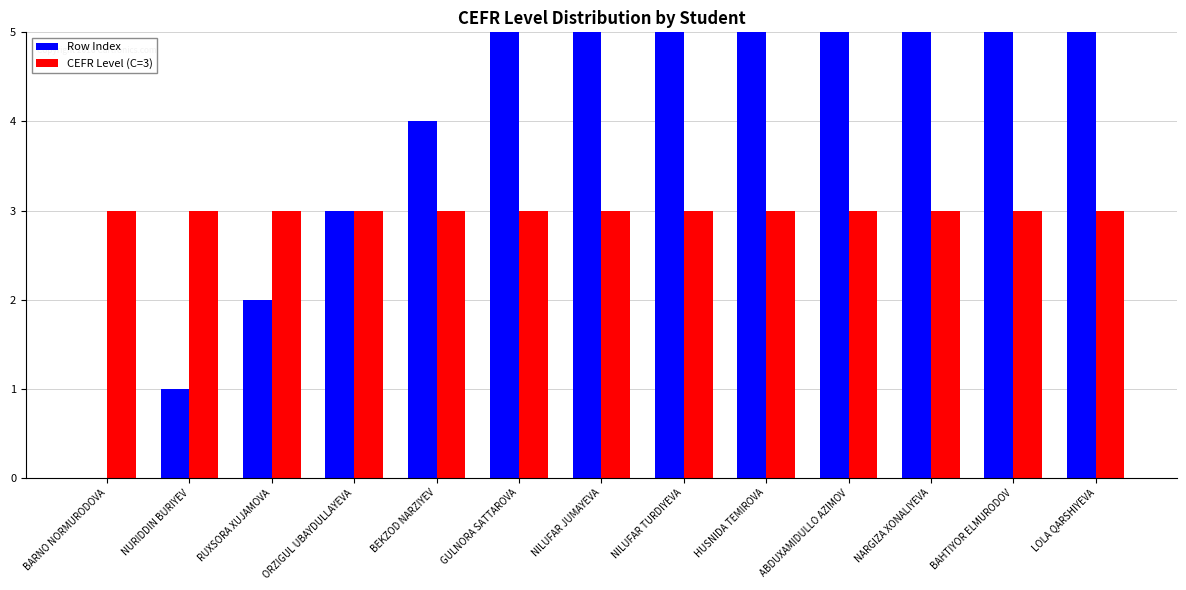

Is the value of CEFR Level (C=3) at ABDUXAMIDULLO AZIMOV greater than the value of Row Index at NURIDDIN BURIYEV?

Yes